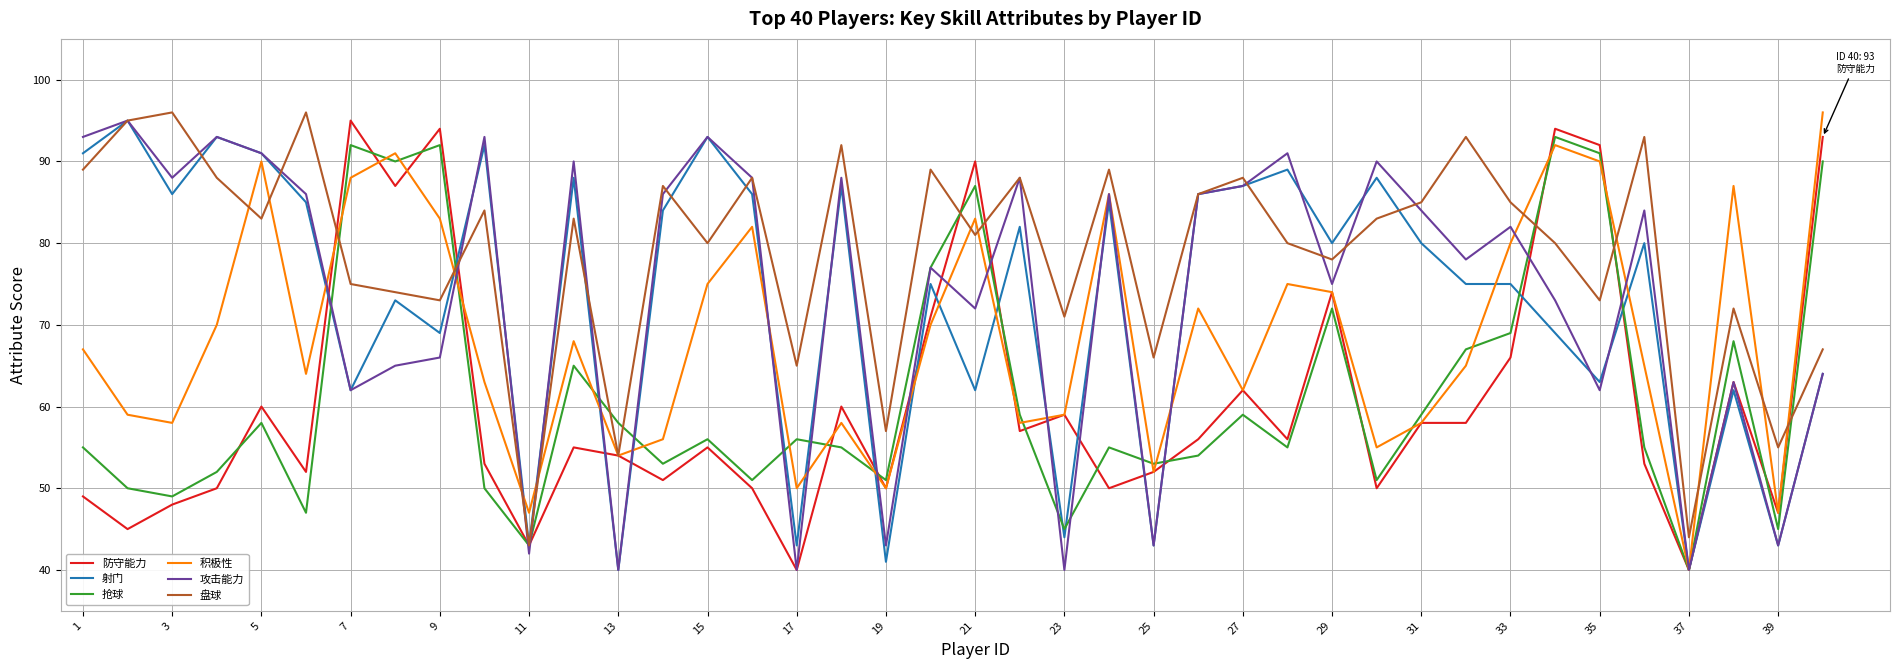

What is the maximum value shown in the chart?

96